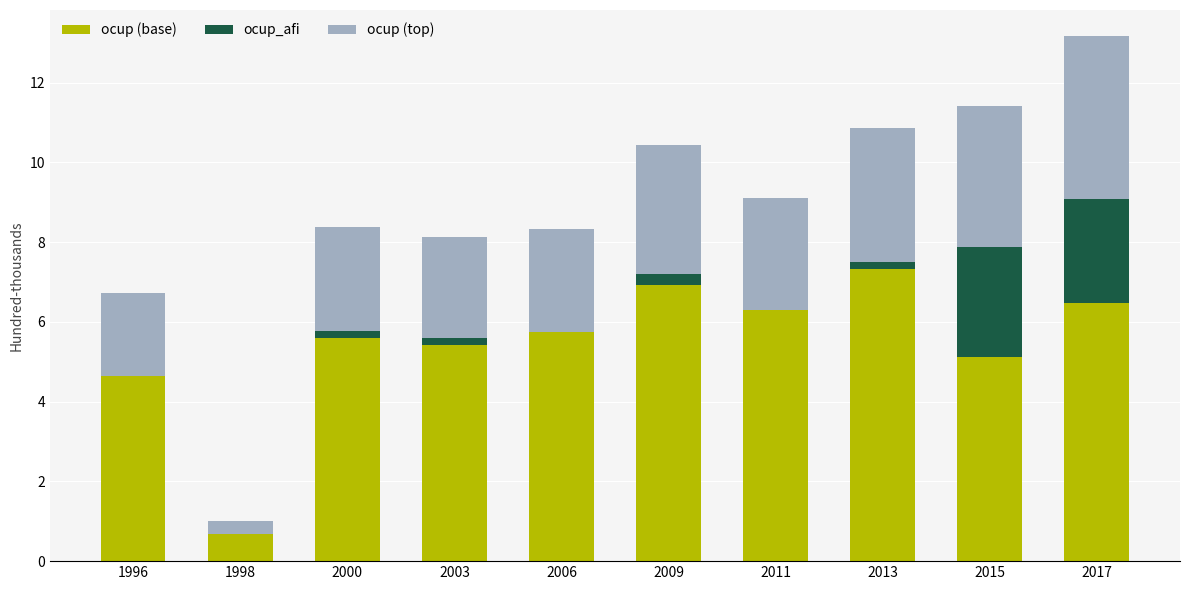

What are all the series names shown in the legend?

ocup (base), ocup_afi, ocup (top)